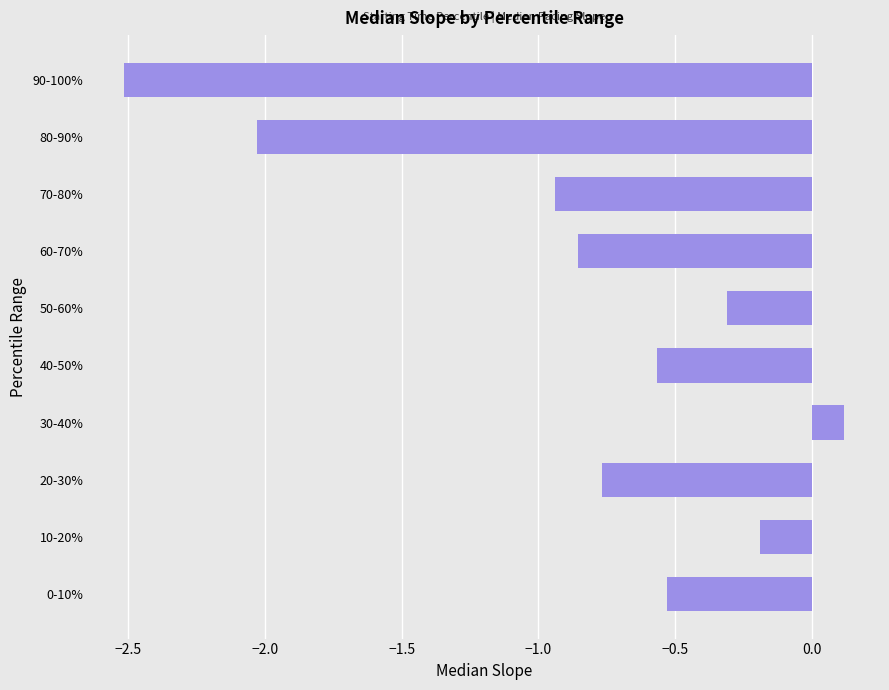

What is the minimum value shown in the chart?

-2.5